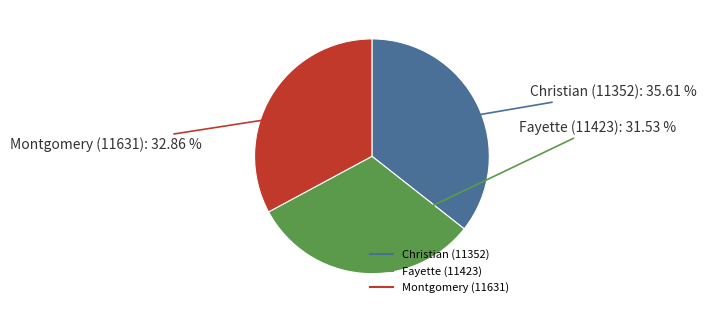

How many slices are in this pie chart?

3